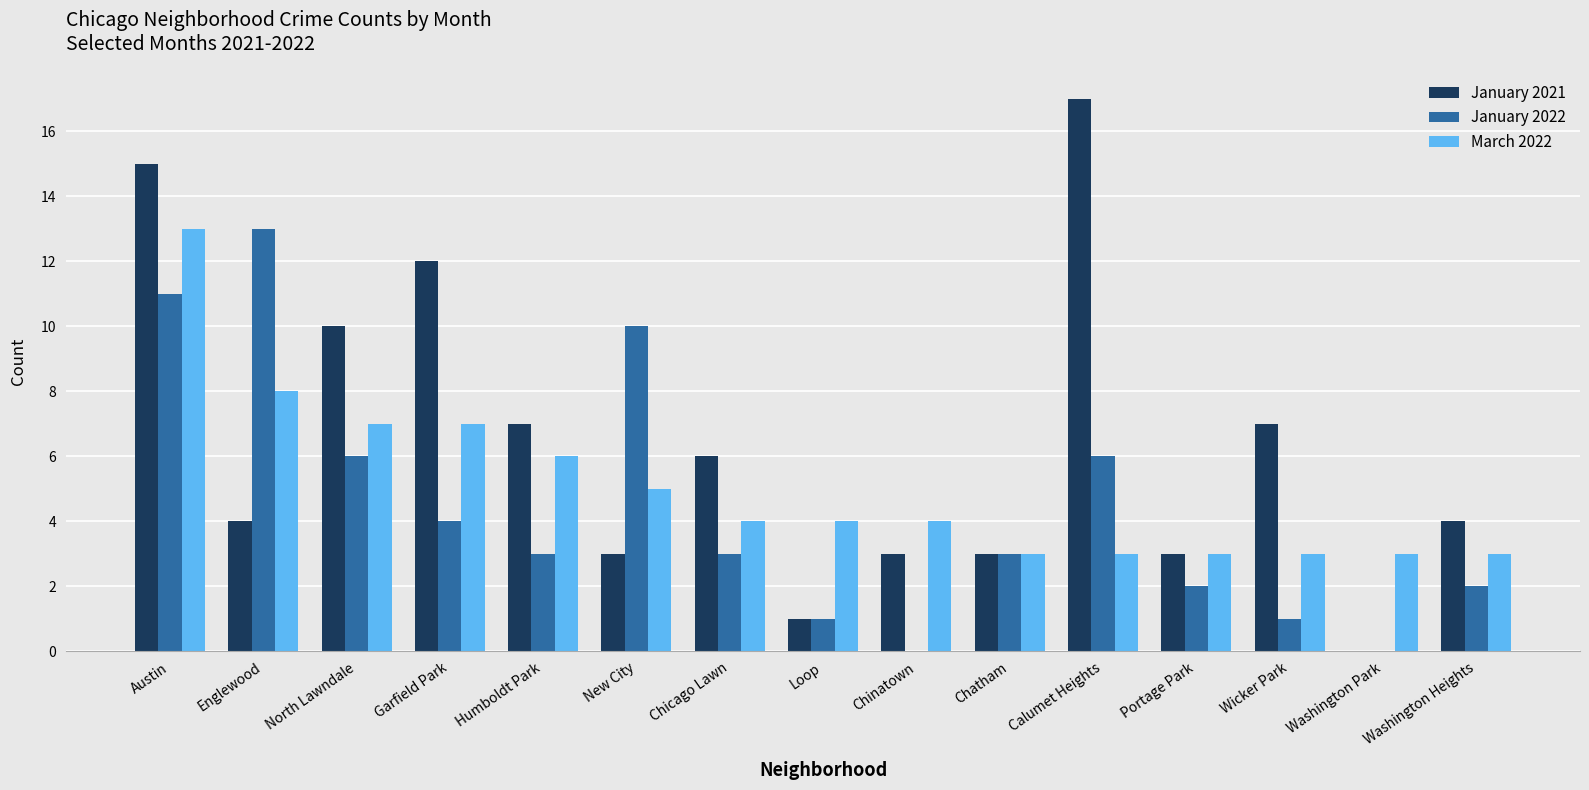

How many March 2022 values are between 3 and 7?

13